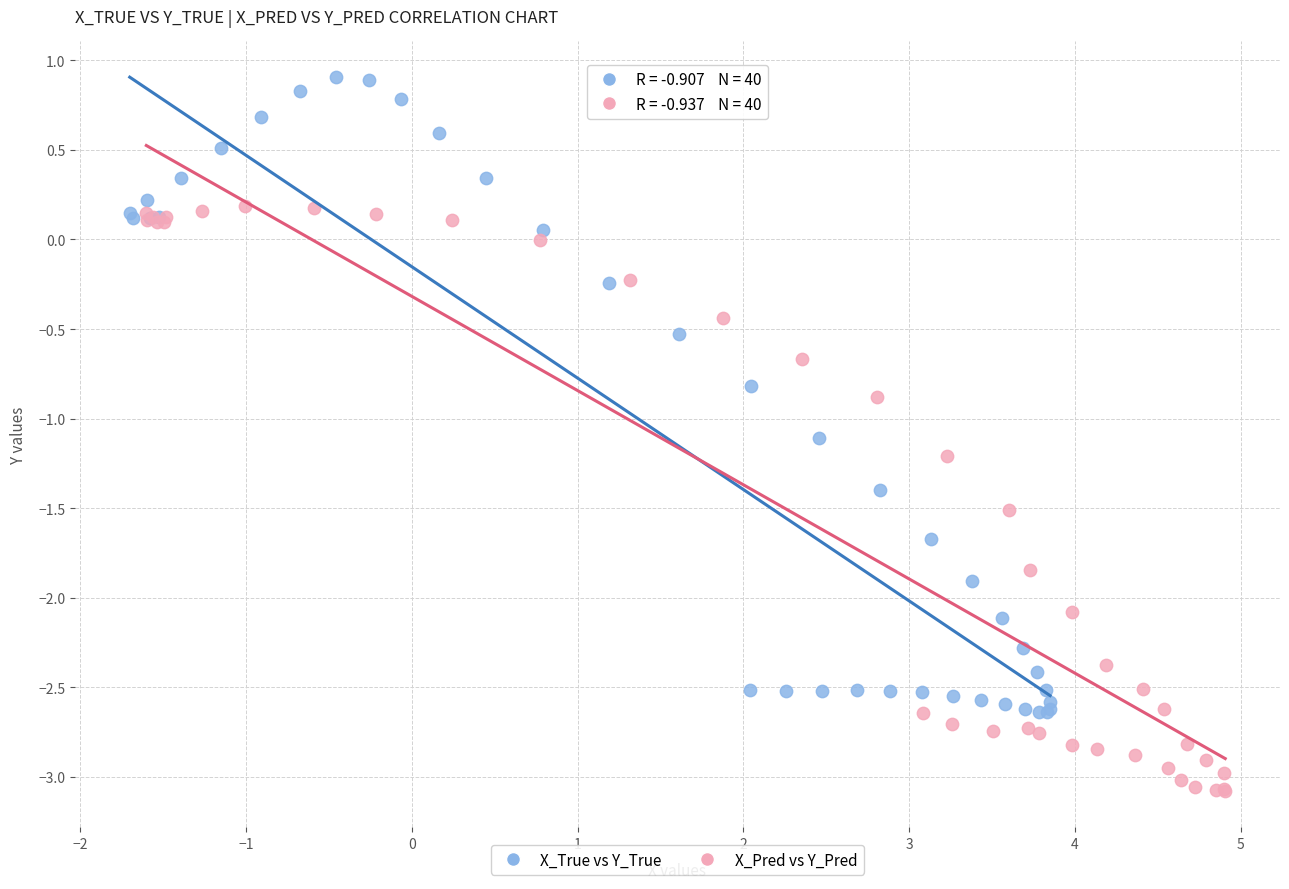

What are all the series names shown in the legend?

X_True vs Y_True, X_Pred vs Y_Pred